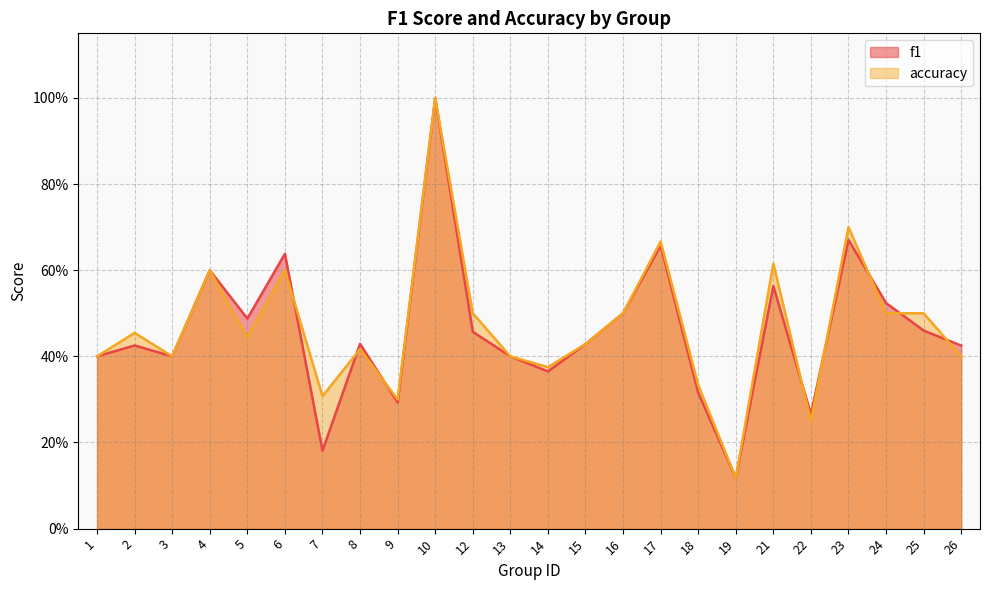

Which series has the widest spread of values?

f1